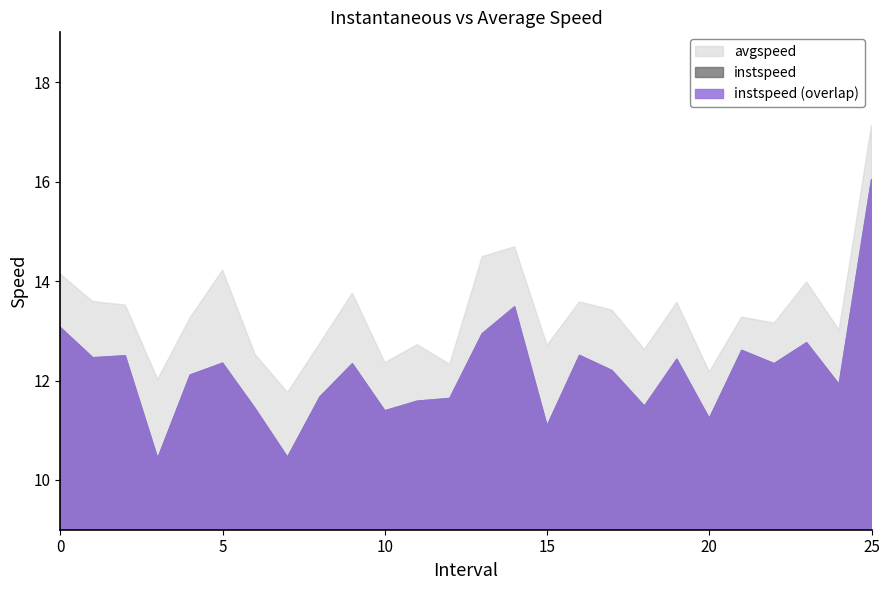

Between 3.0 and 25.0, which is larger?

25.0